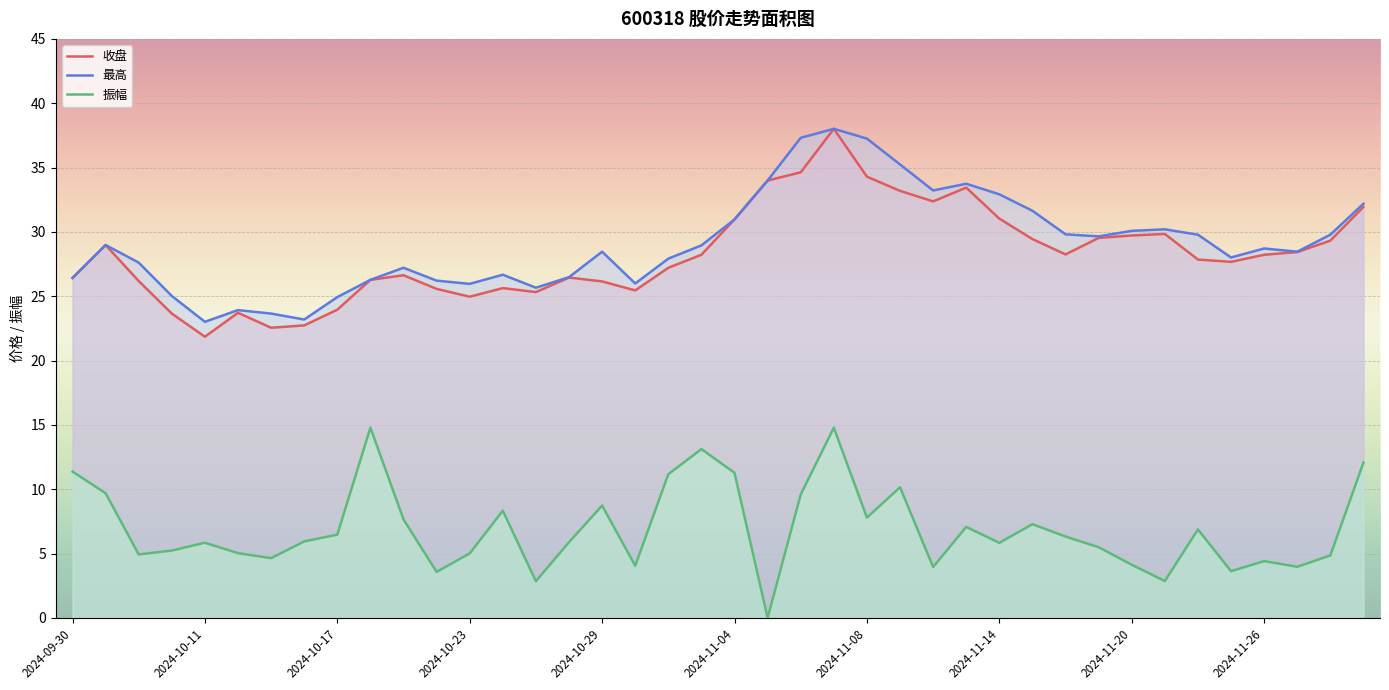

How many interior local peaks does the 最高 series have?

9